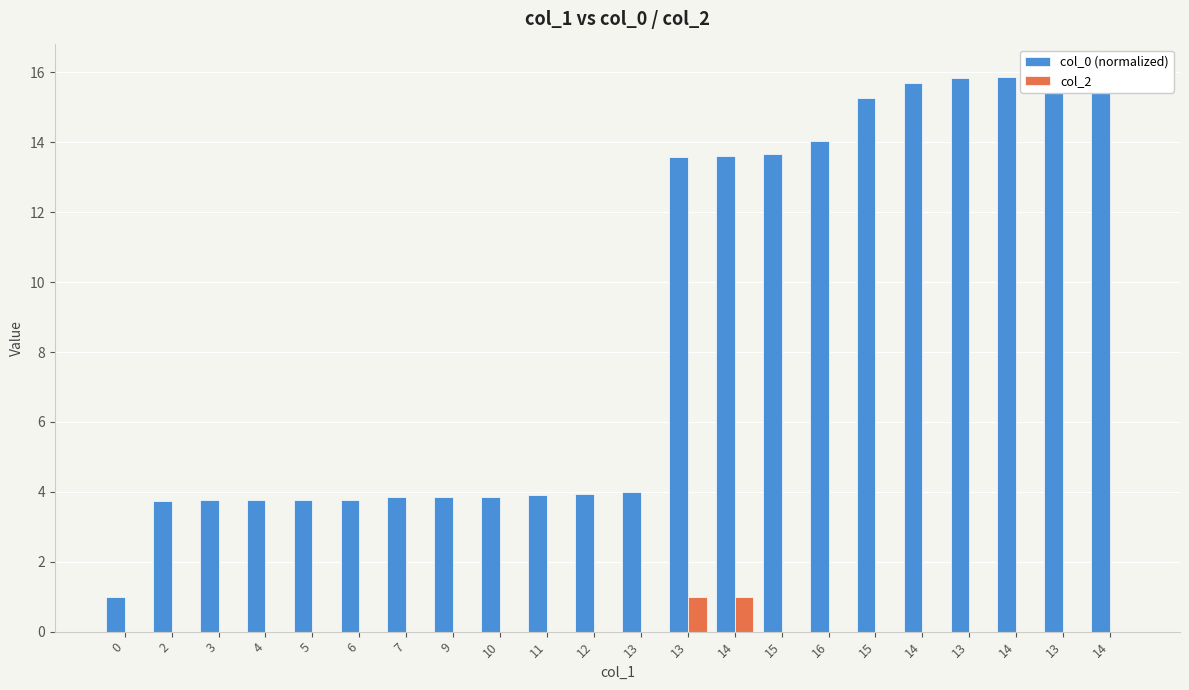

The col_2 series shows 1.0 at 14. True or false?

True